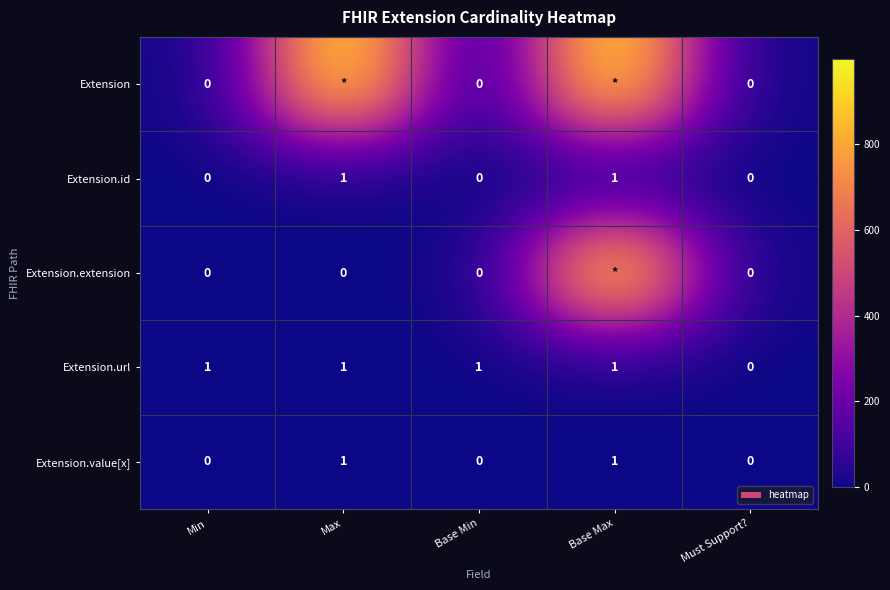

How many data points in Extension.id are above 0?

2